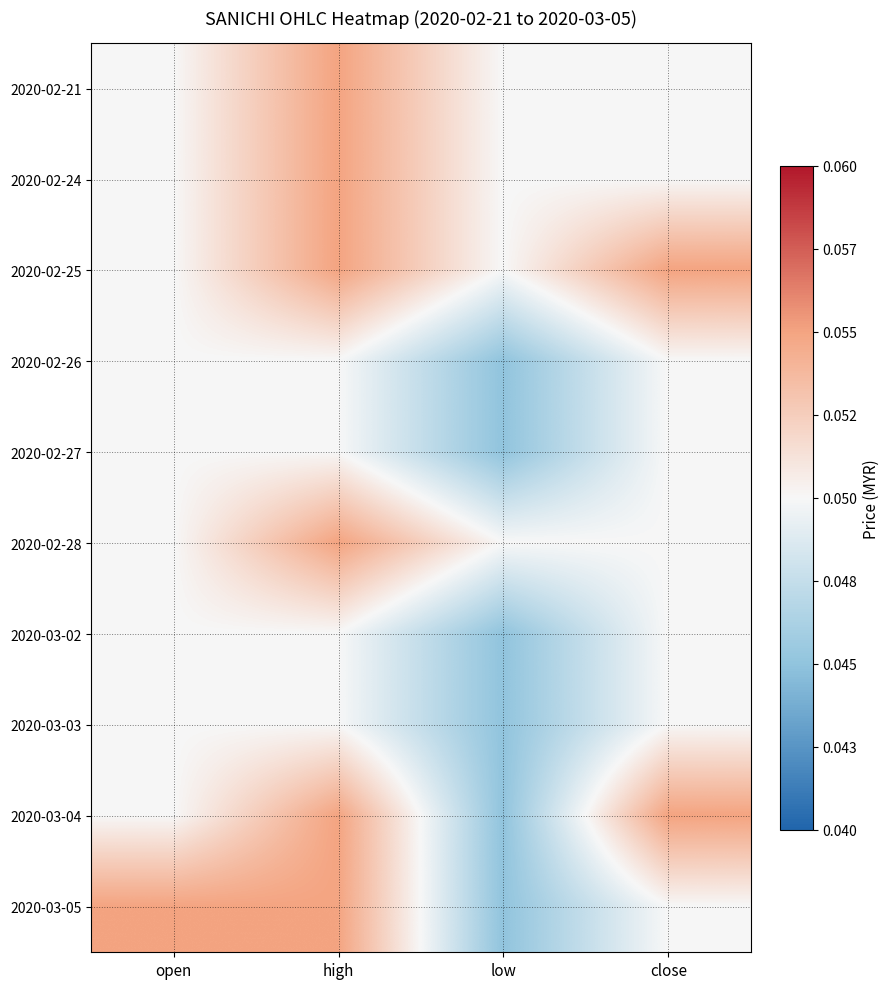

Which has a higher value, low or open?

low